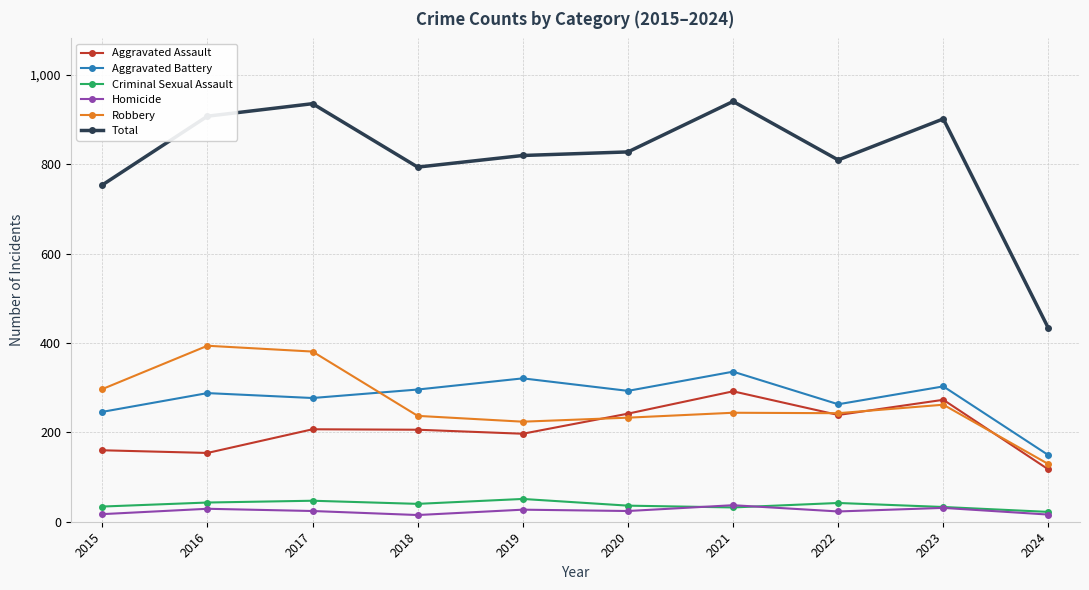

At which label is Aggravated Battery closest to 242?

2015